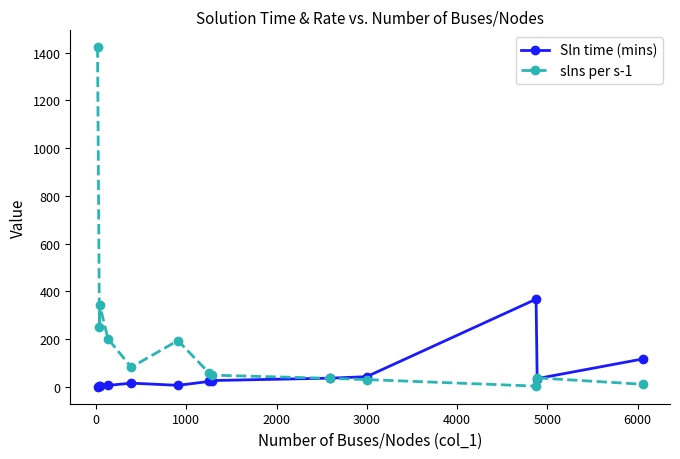

Which series has the largest total across all categories?

slns per s-1